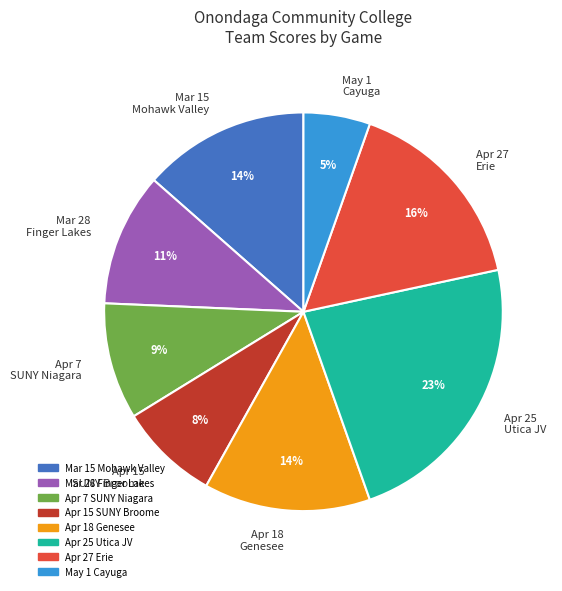

Which slice is the smallest?

May 1 Cayuga